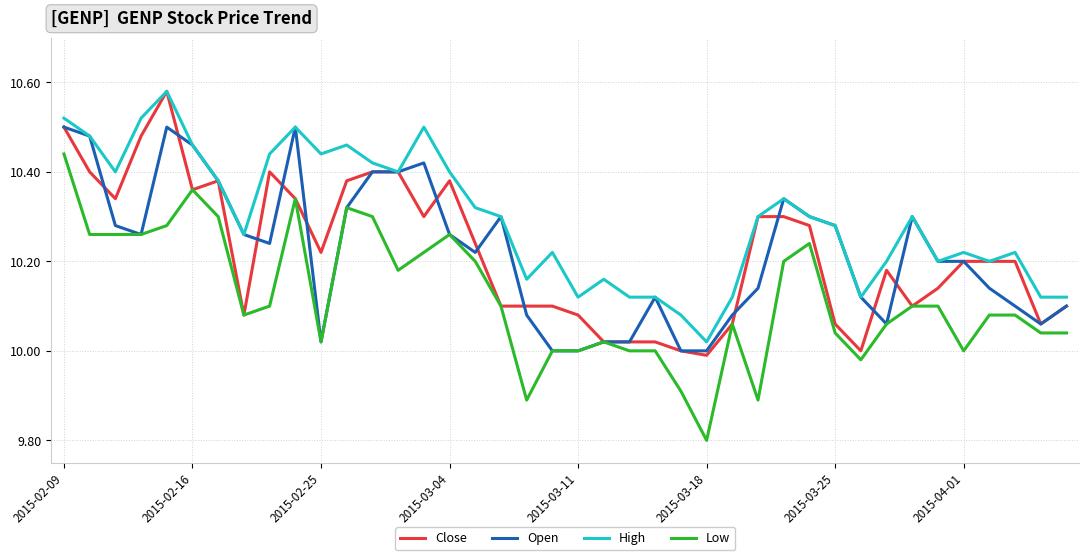

True or false: High and Low cross at least once.

False